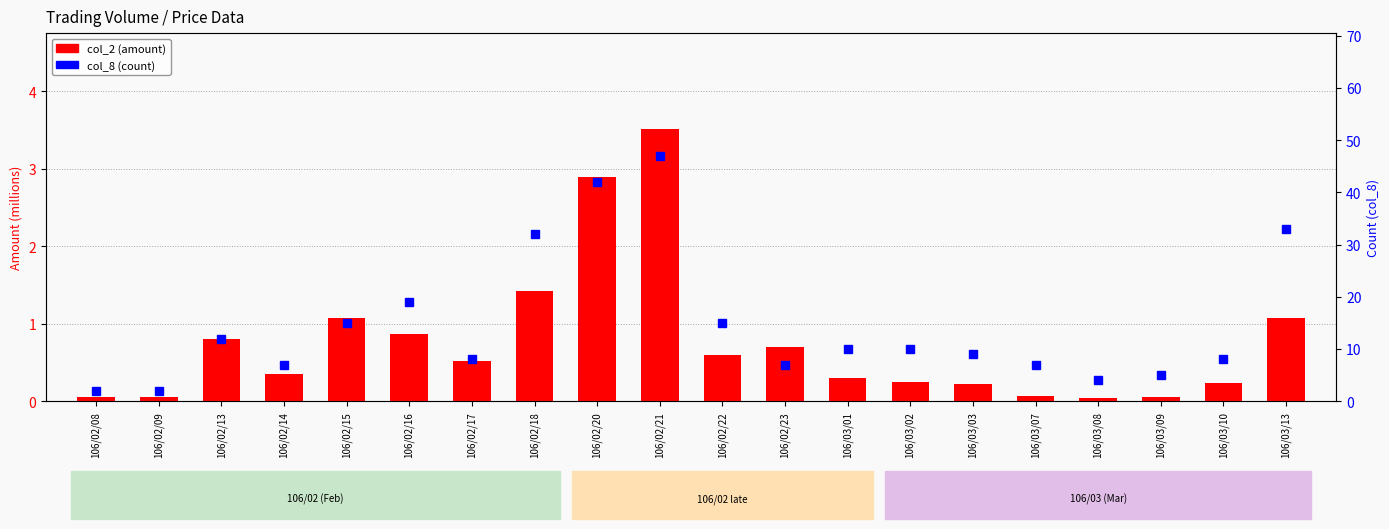

What is the average value of the col_2 (amount) series?

0.8